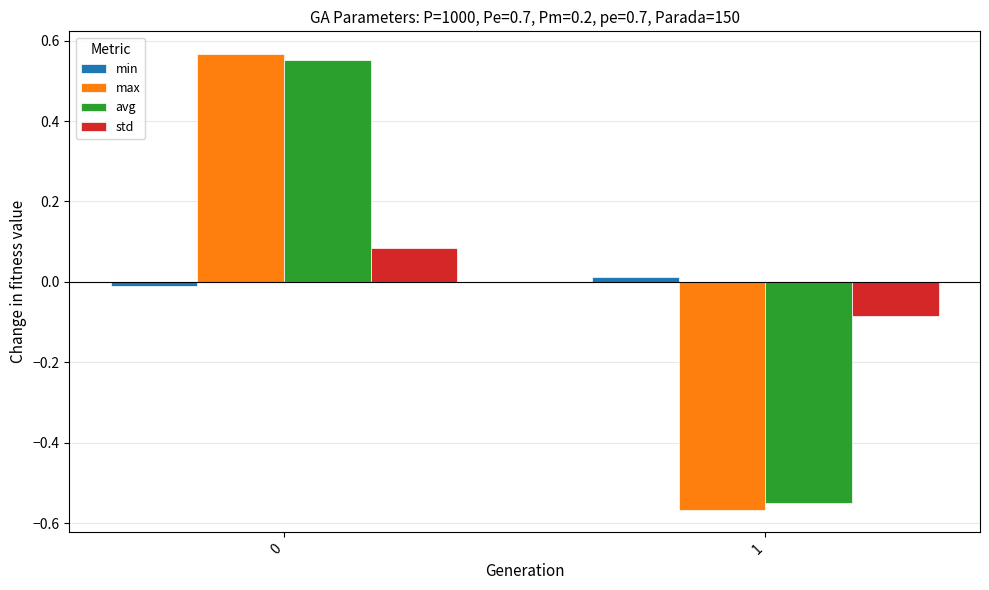

How many values in the std series exceed 0?

1